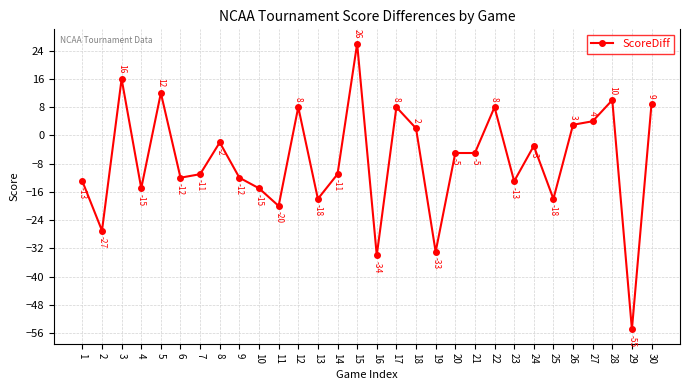

What value does the data have at 12, to the nearest 5?

10